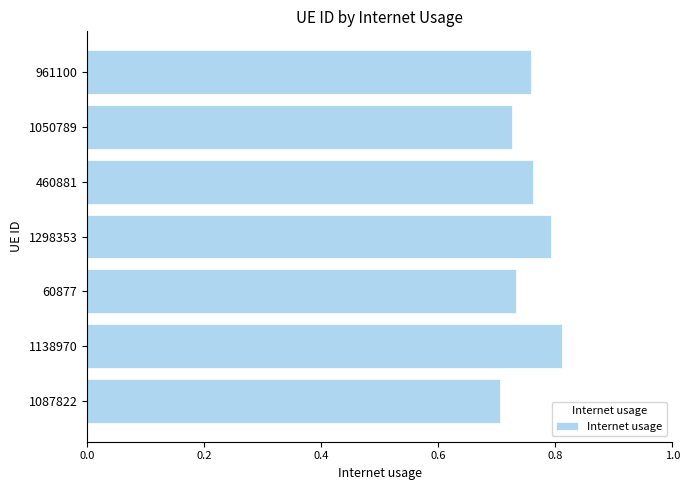

Where is the data nearest to the value 0?

1087822